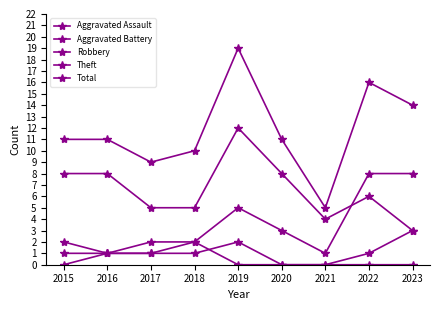

How many categories are shown in the chart?

9